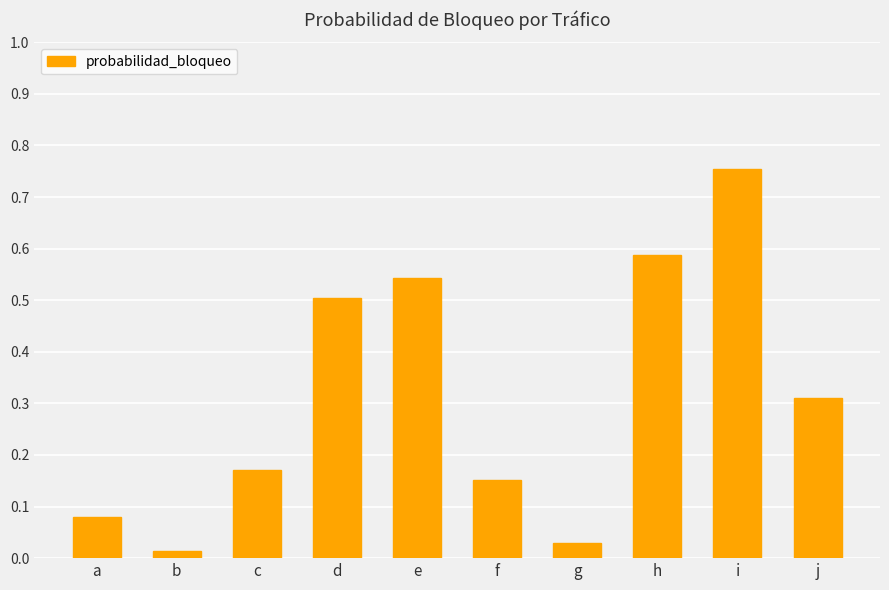

What is the sum of all values?

3.1